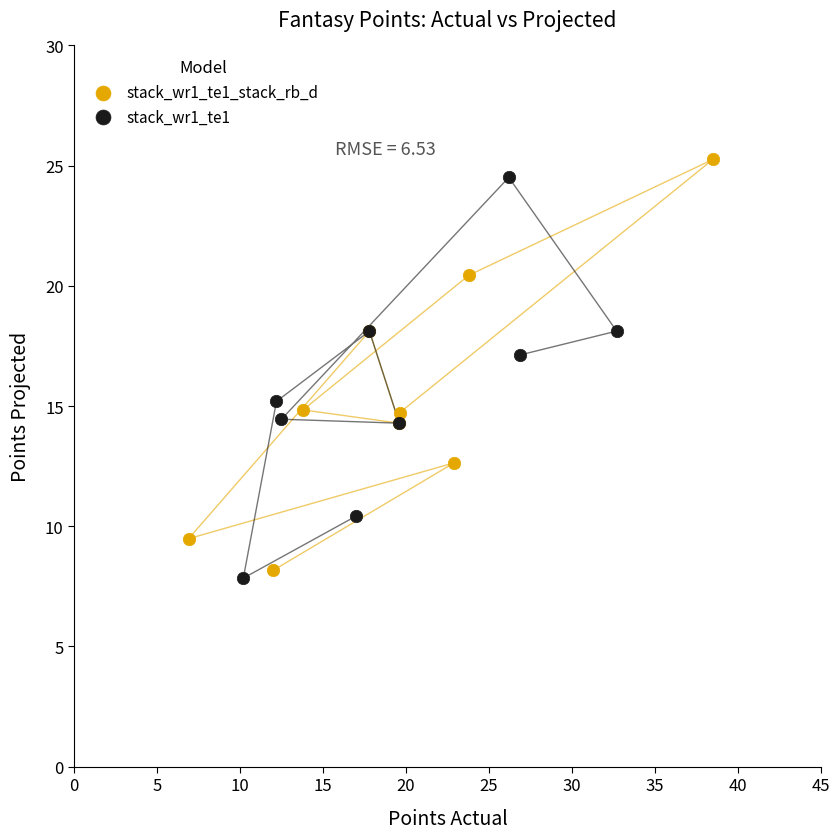

What are all the series names shown in the legend?

stack_wr1_te1_stack_rb_d, stack_wr1_te1